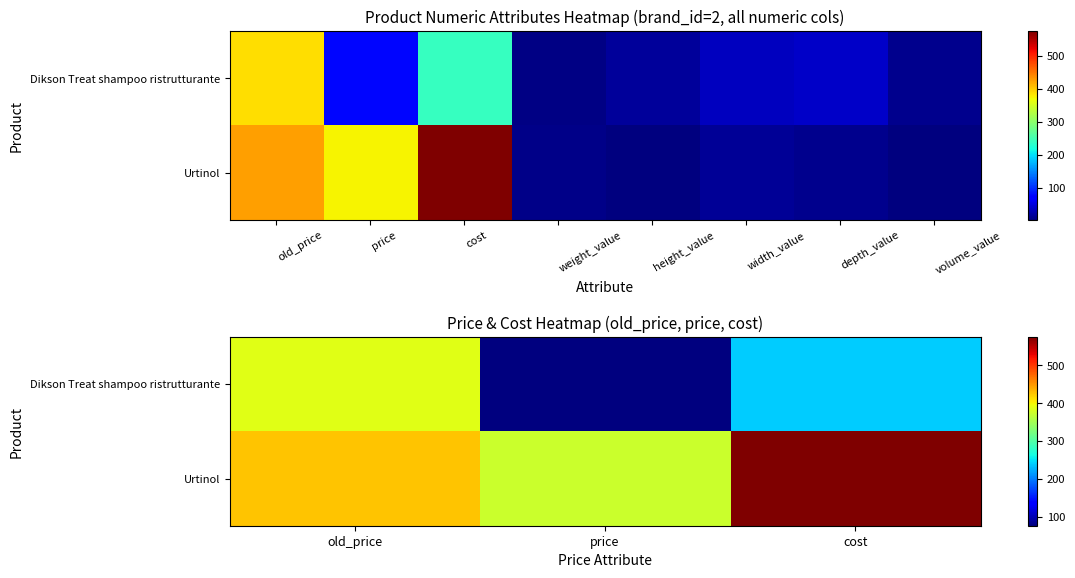

What is the maximum value for Dikson Treat shampoo ristrutturante?

386.8